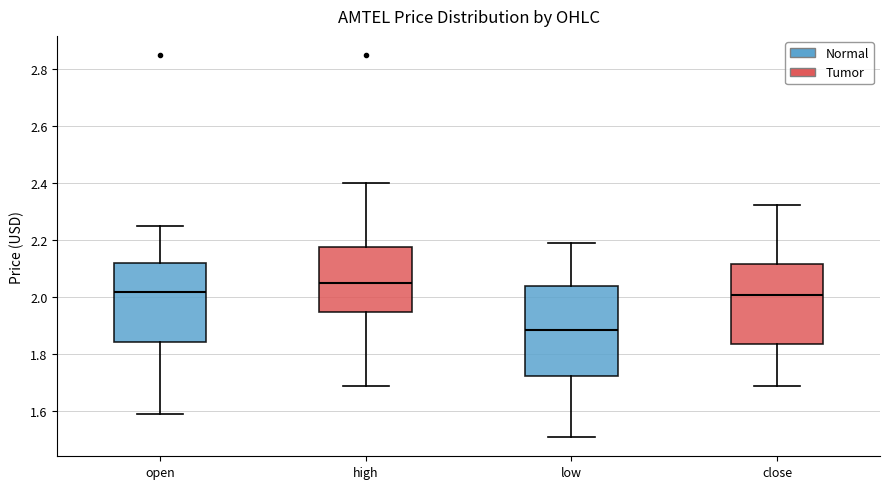

Reading left to right, read every box against the y-axis: the position of its median line, the range the box covers, and the ends of its whiskers. The values are not printed on the chart, so give them approximately, as read against the axis.

open: median 2.02, box 1.84 to 2.12, whiskers 1.60 to 2.26
high: median 2.06, box 1.94 to 2.18, whiskers 1.68 to 2.40
low: median 1.88, box 1.72 to 2.04, whiskers 1.50 to 2.20
close: median 2.00, box 1.84 to 2.12, whiskers 1.68 to 2.32